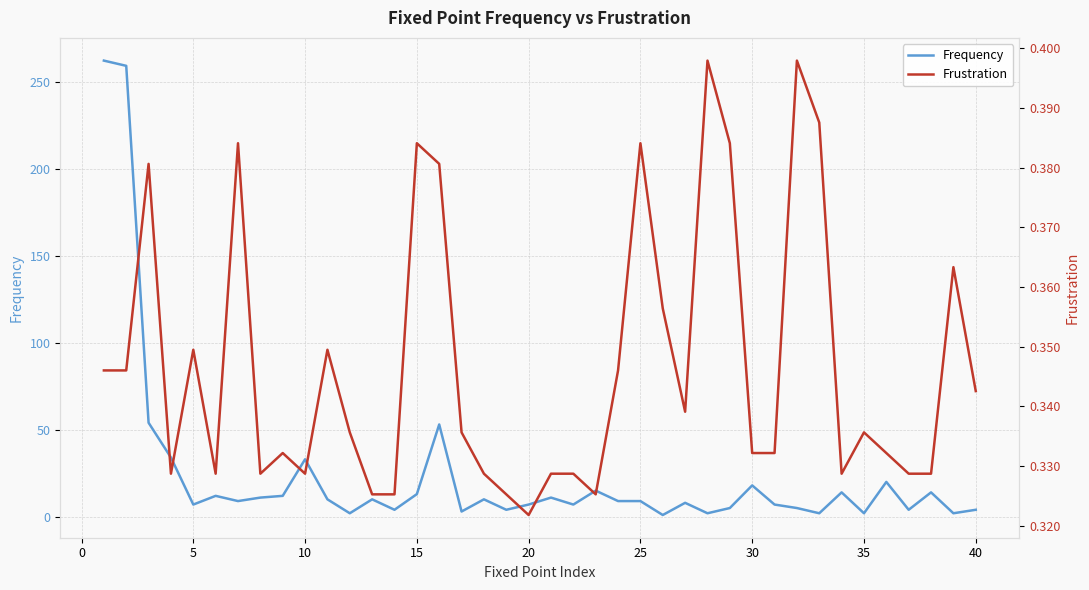

True or false: Frequency and Frustration intersect in this chart.

False